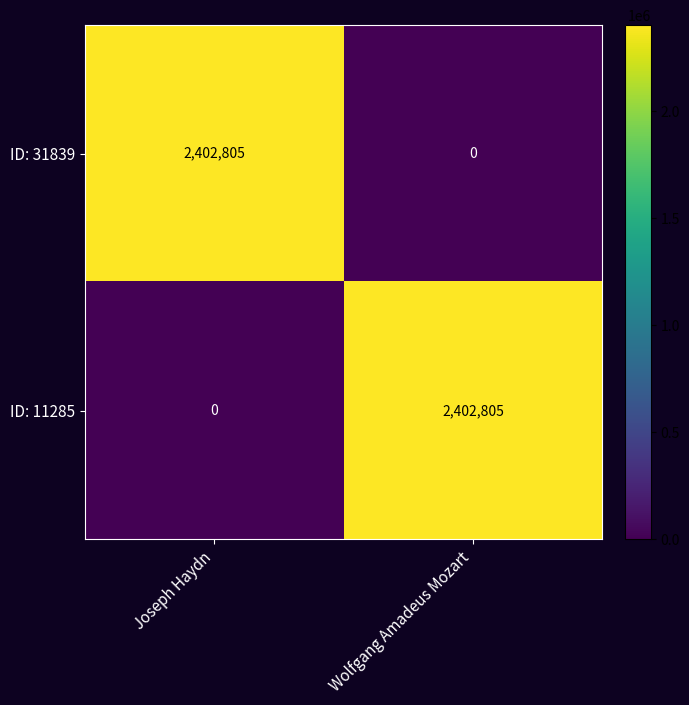

What is the sum of the ID: 31839 values at Wolfgang Amadeus Mozart and Joseph Haydn?

2402805